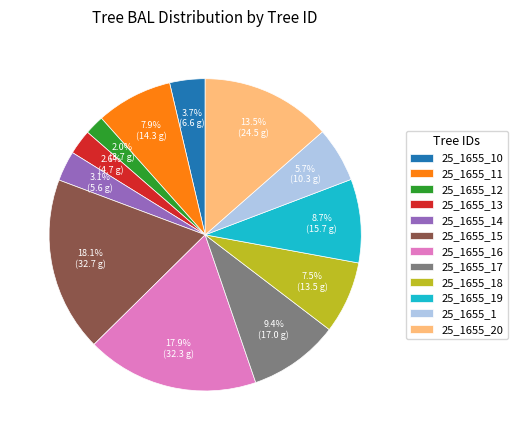

Which has a higher value, 25_1655_10 or 25_1655_20?

25_1655_20